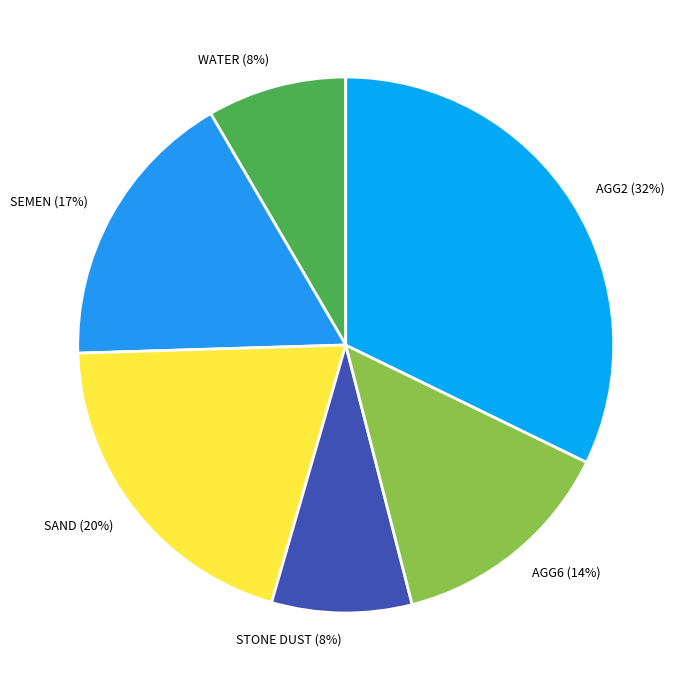

Is the sum of SAND and SEMEN greater than half?

No